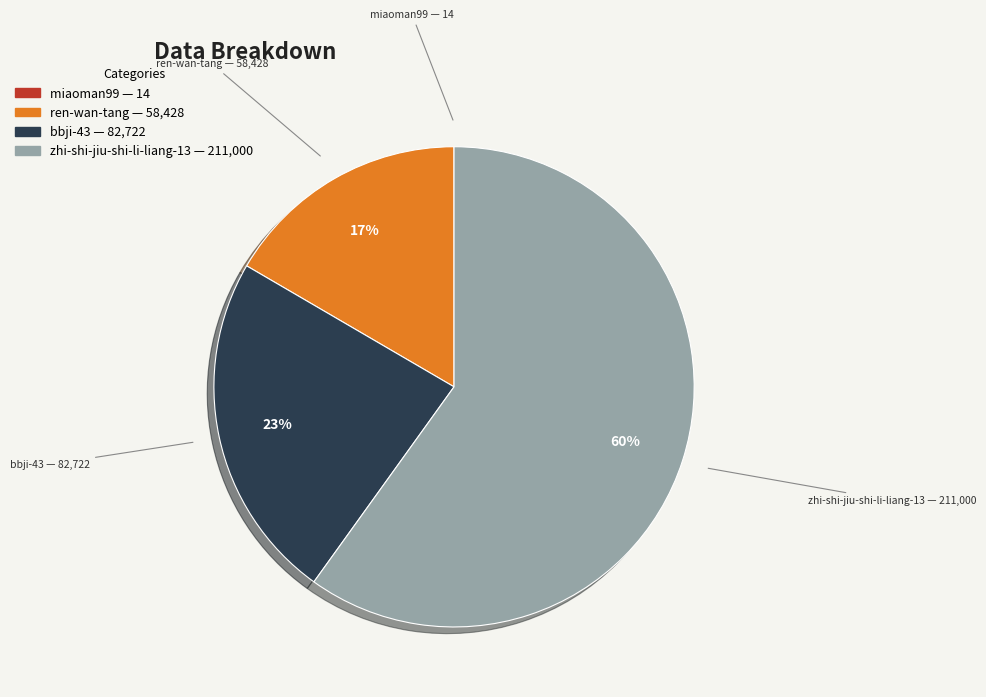

To the nearest percent, what is the average slice percentage?

25%